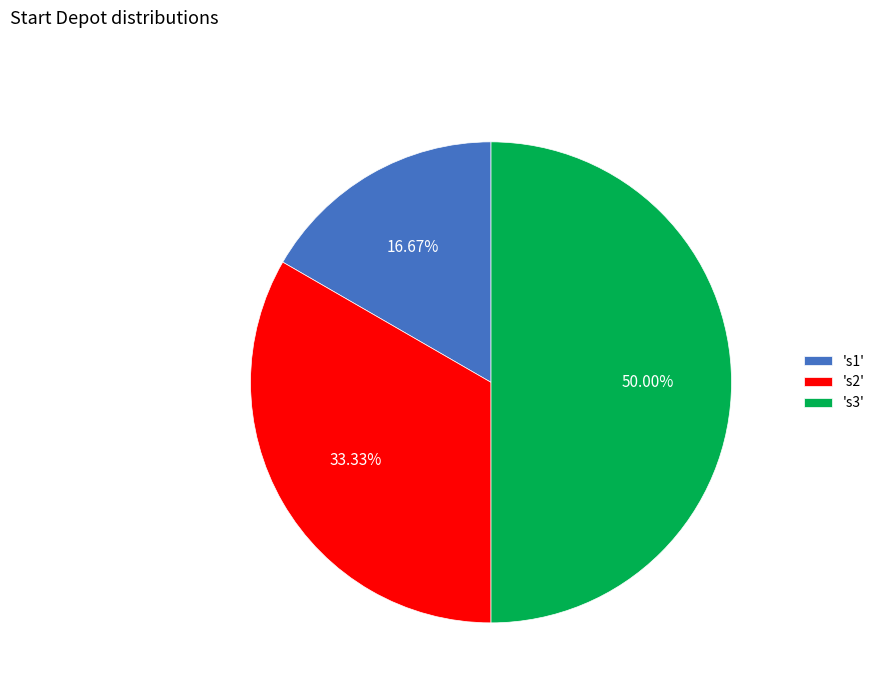

What is the ratio of the value at 's2' to the value at 's3'?

0.7